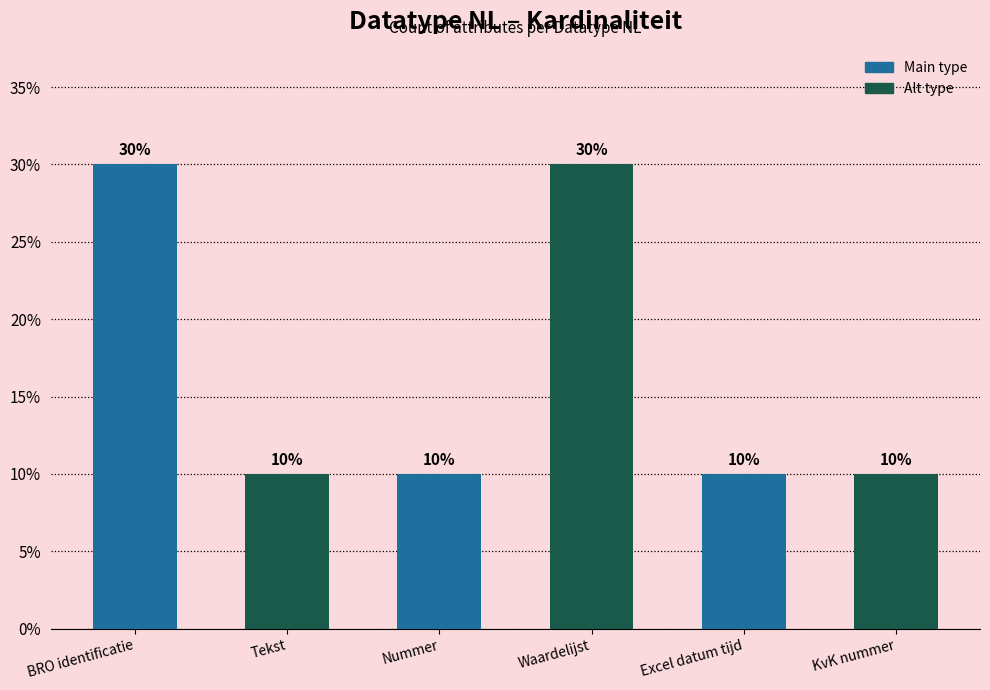

Are the bars horizontal?

No